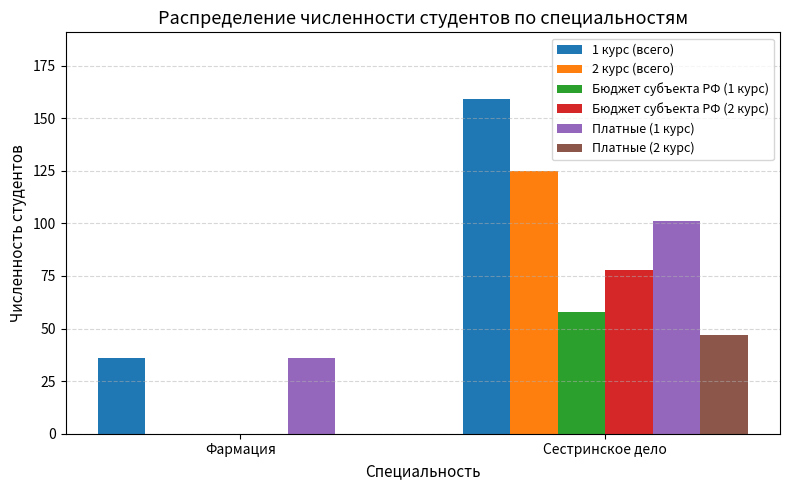

Is the value of 2 курс (всего) at Сестринское дело greater than the value of 1 курс (всего) at Сестринское дело?

No